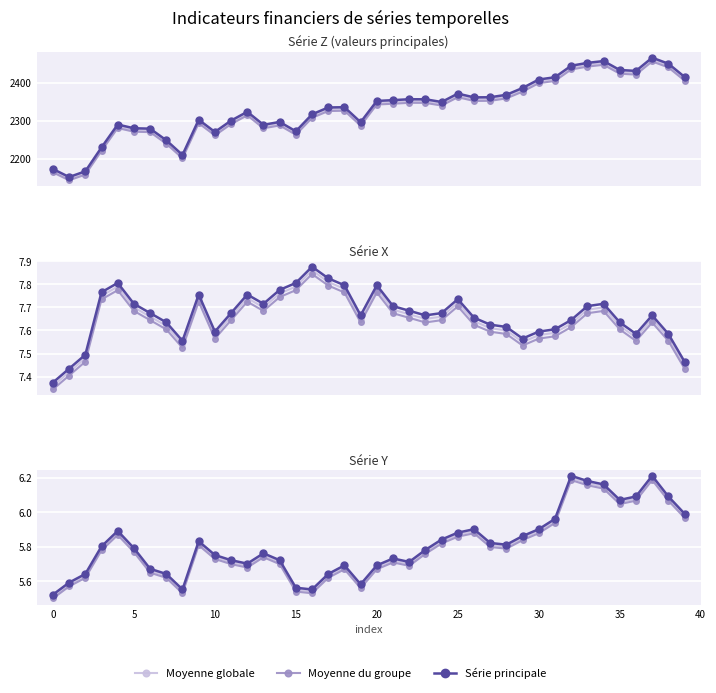

Which series has the largest range (max minus min)?

Série principale